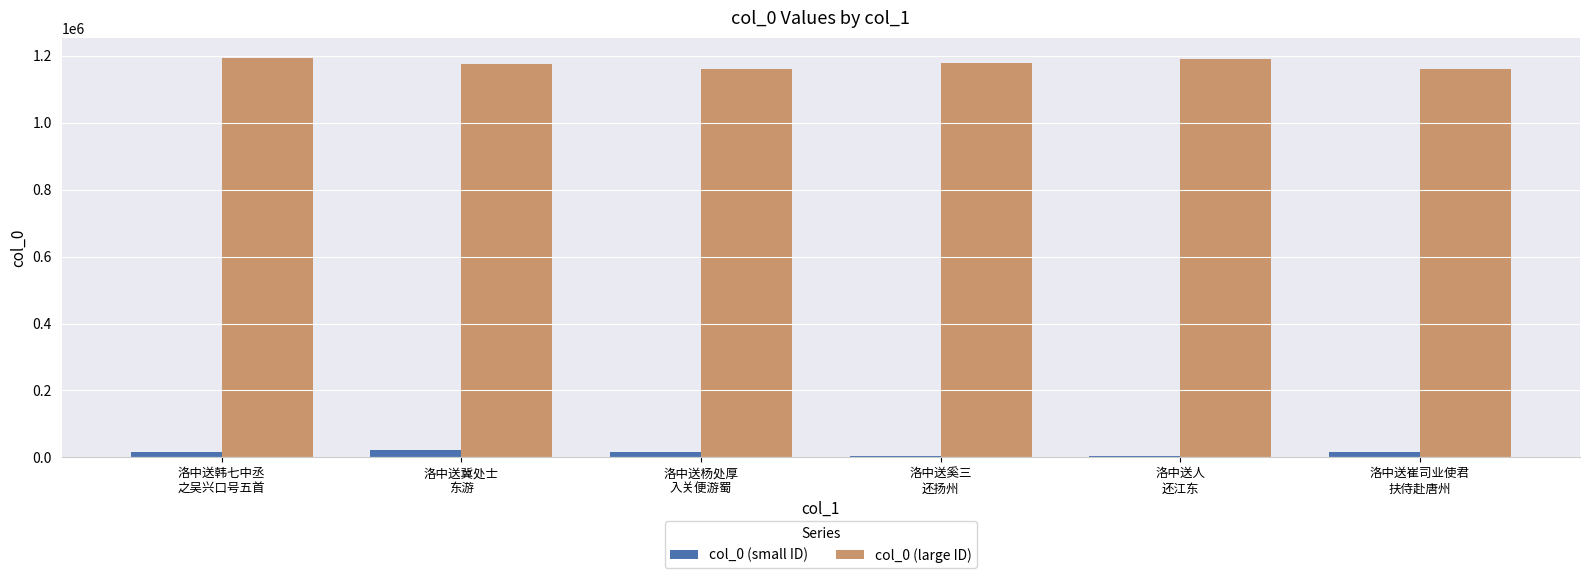

Which series has the largest total across all categories?

col_0 (large ID)